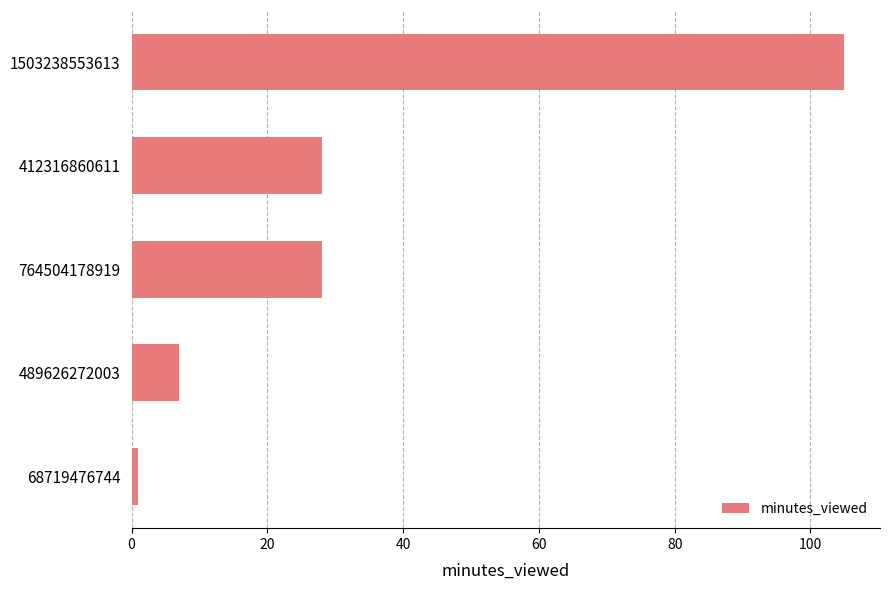

The value at 412316860611 is 10. True or false?

False